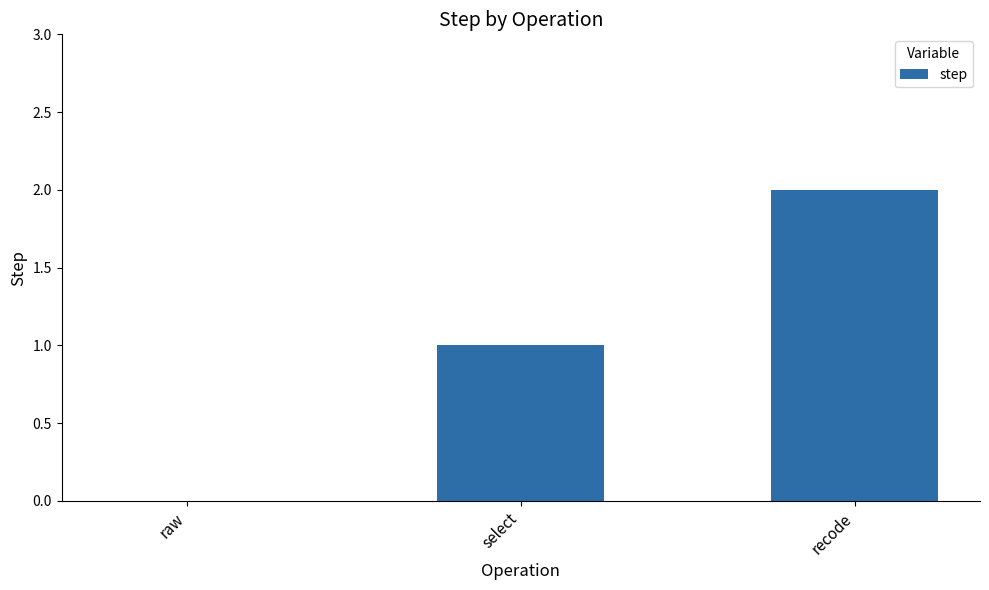

Between raw and select, which is larger?

select